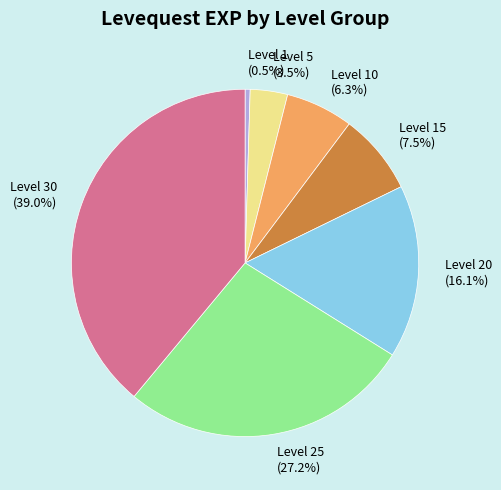

What is the smallest slice in the pie chart?

Level 1